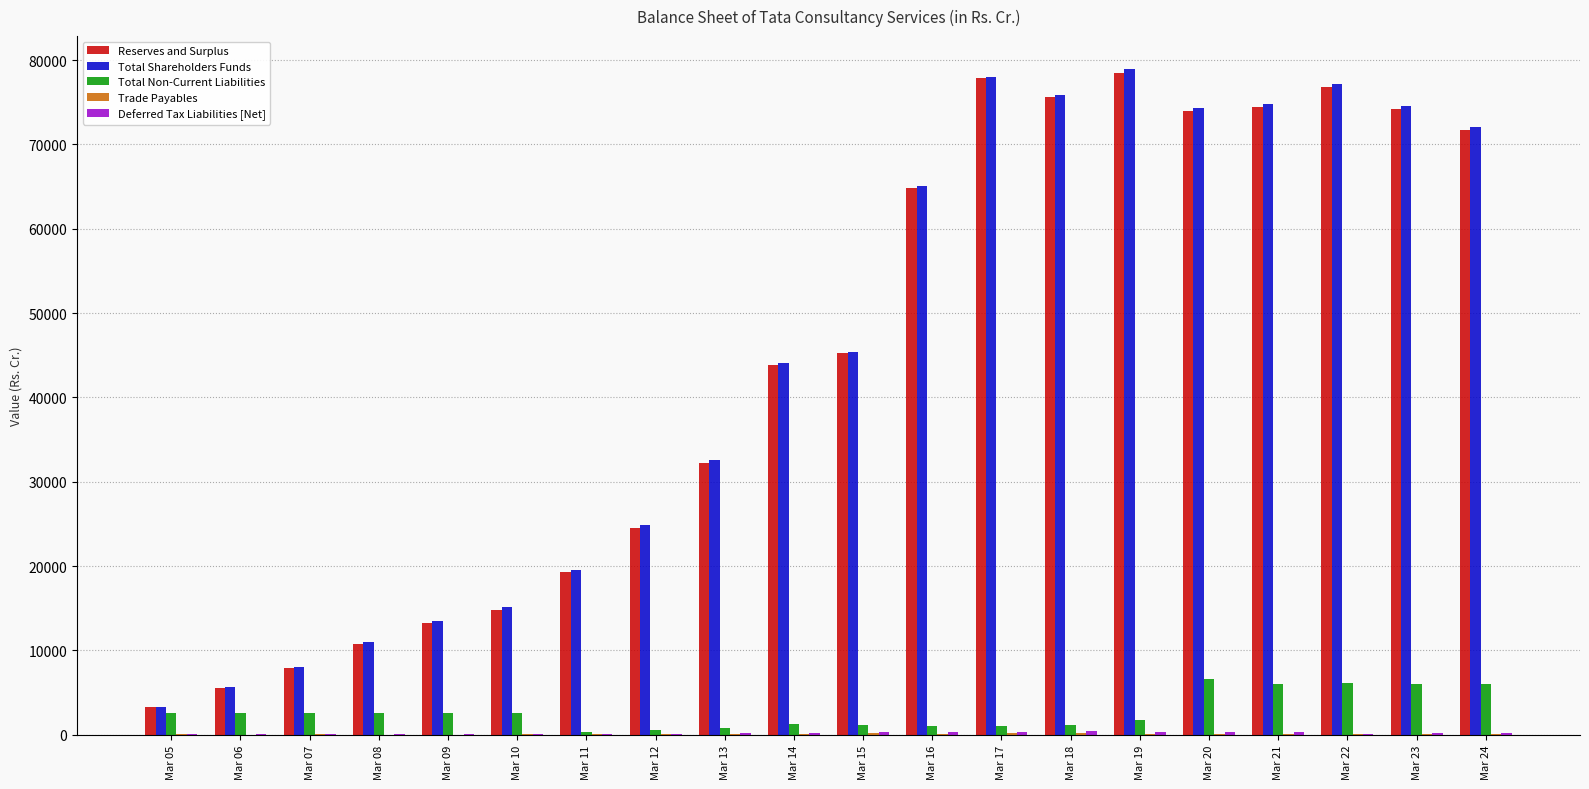

Is the value of Total Non-Current Liabilities at Mar 18 greater than the value of Reserves and Surplus at Mar 17?

No